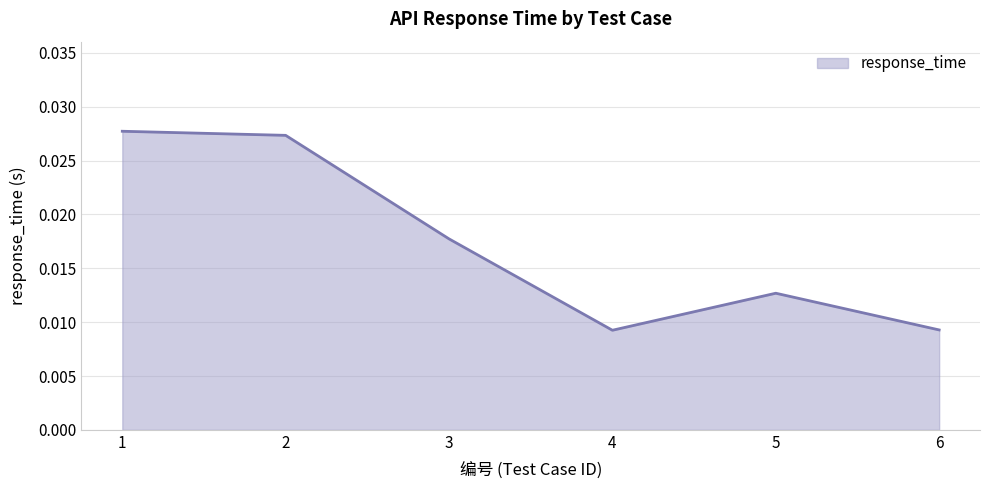

Which label corresponds to the largest value in the chart?

1